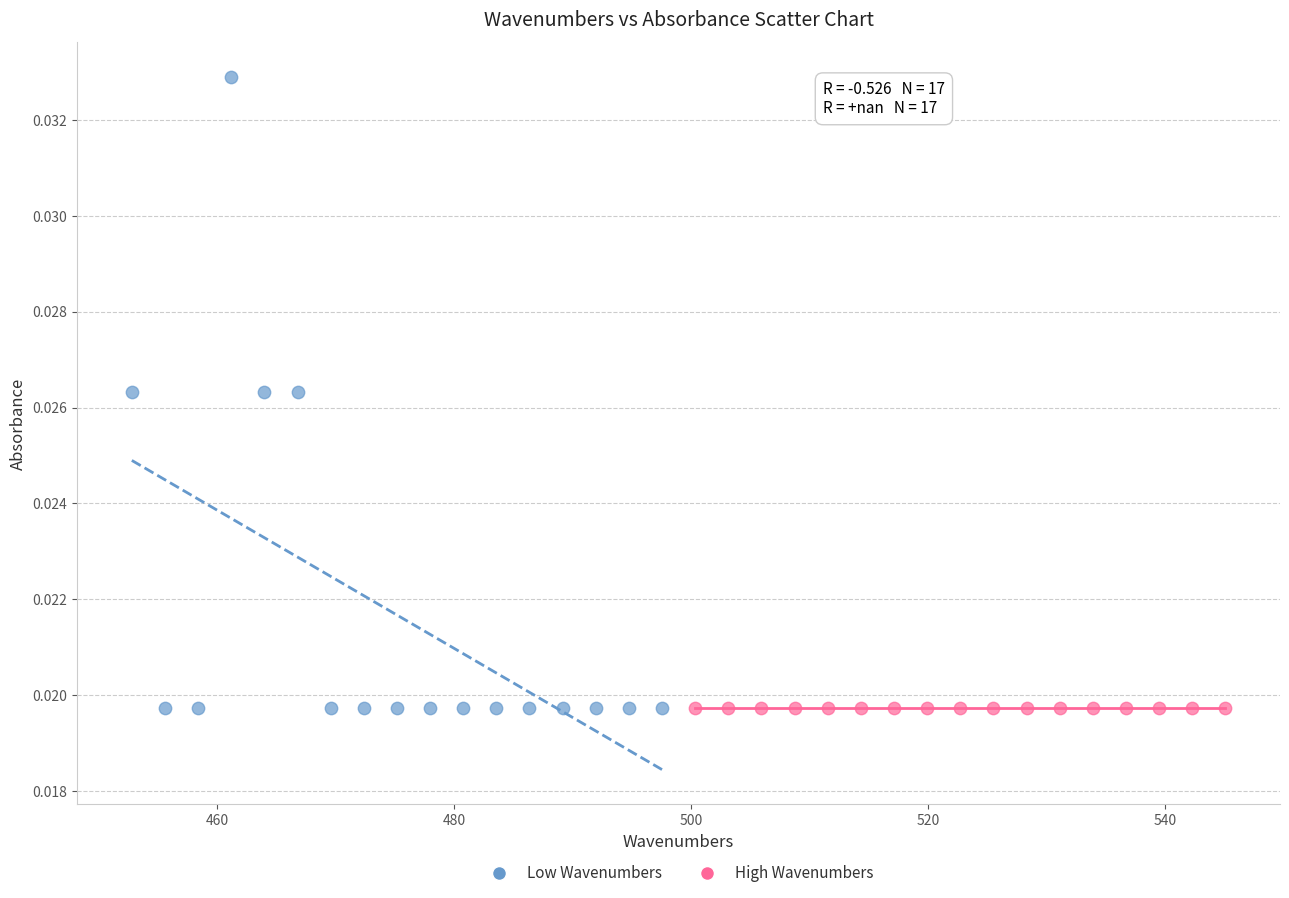

Which series reaches the maximum Y coordinate?

Low Wavenumbers